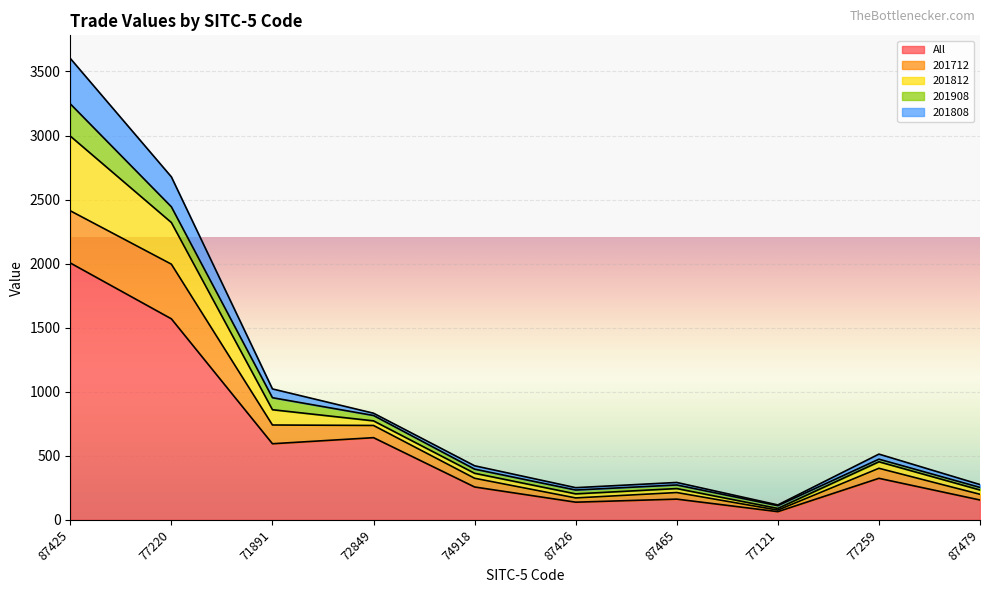

Which category has the highest value in the All series?

87425